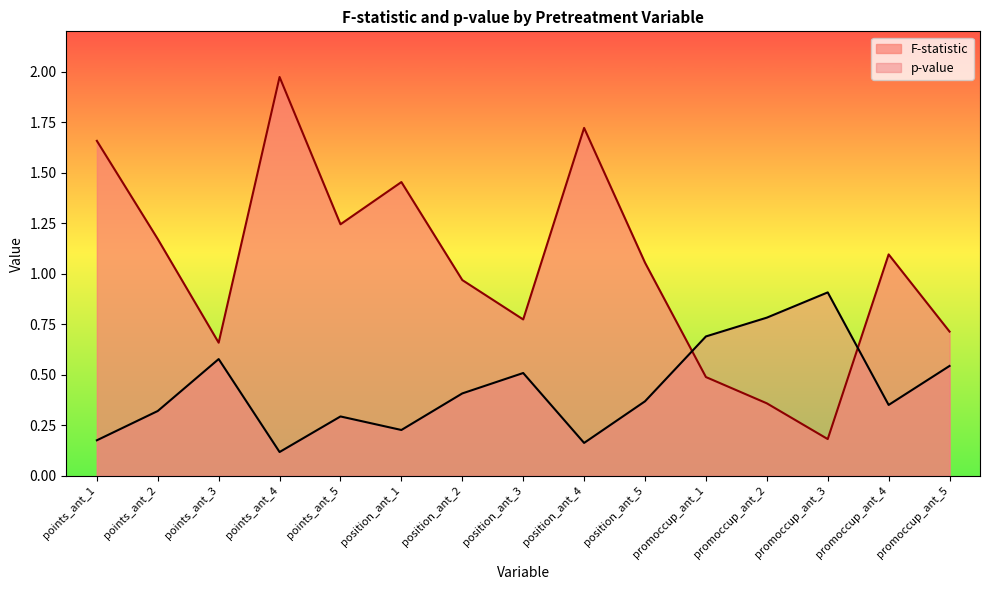

What is the lowest value of the p-value series?

0.1